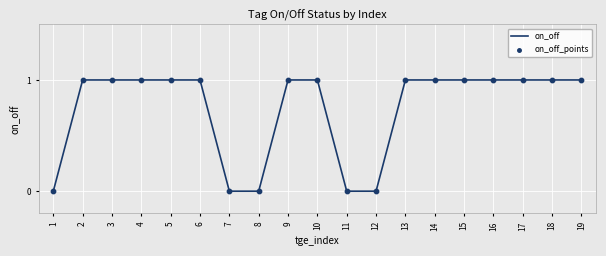

Which has a higher value, 6 or 8?

6